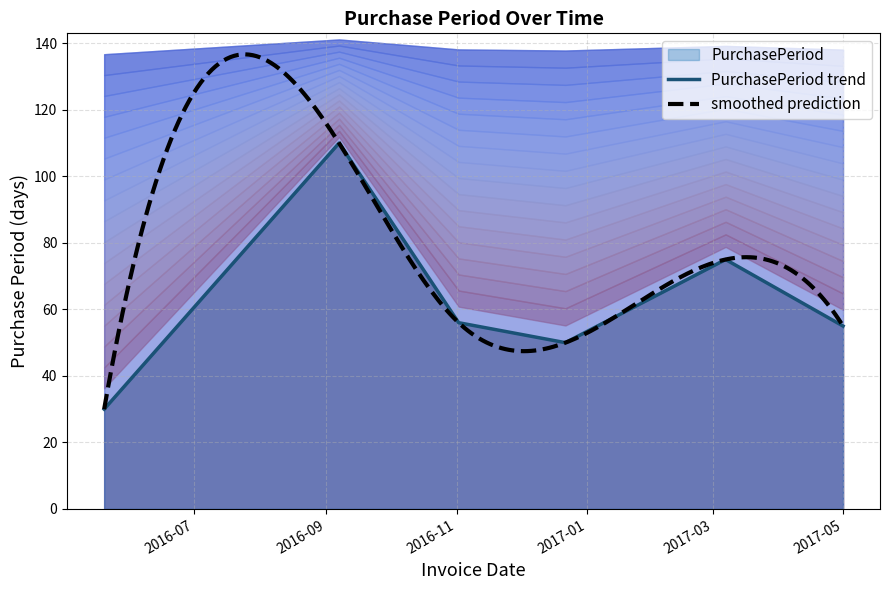

What is the sum of all values?

376